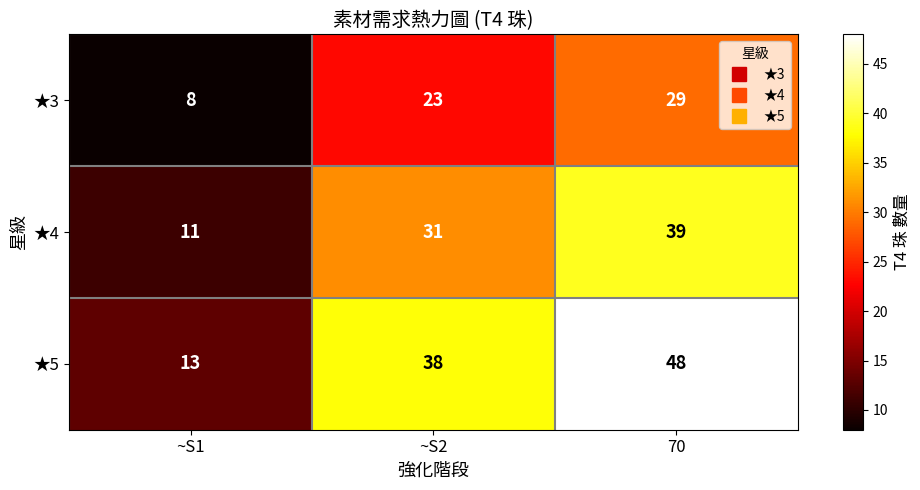

At which category is the sum across all series the highest?

70